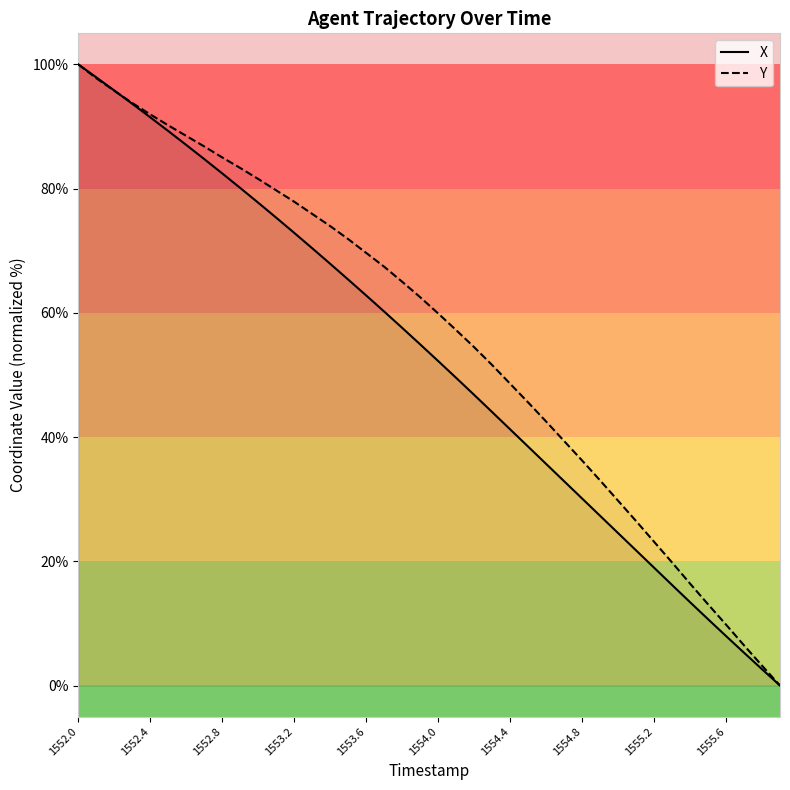

Which category has the highest value in the Y series?

1552.0